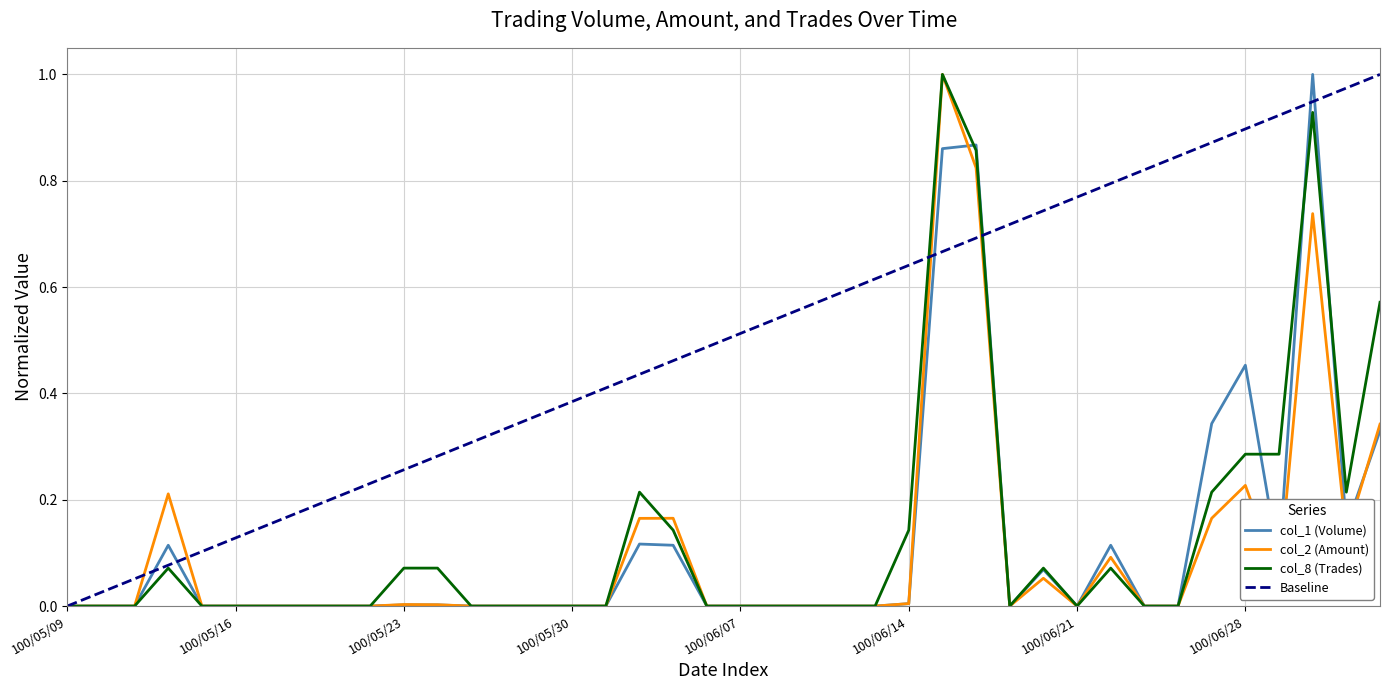

What is the difference between the col_8 (Trades) values at 100/05/12 and 100/05/30?

0.1